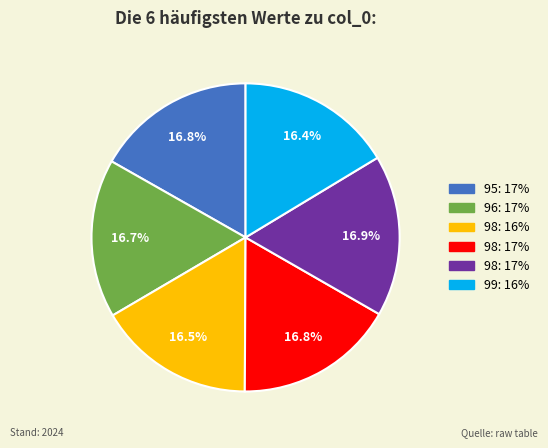

Count the number of slices in the pie.

6